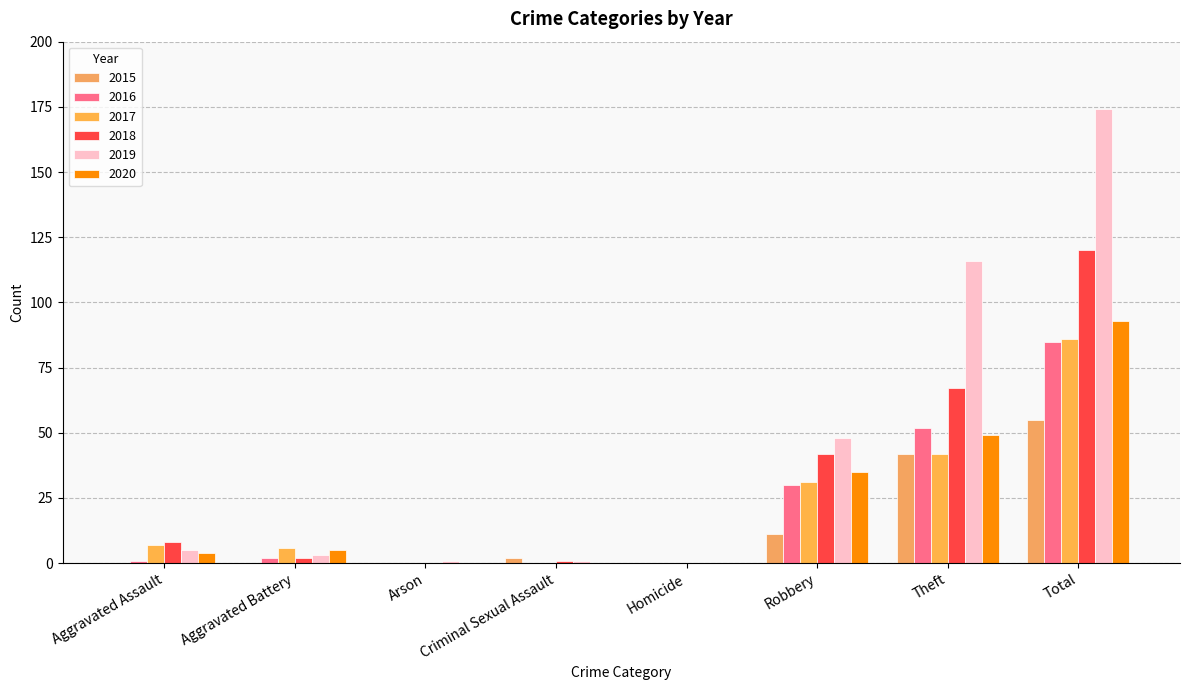

At how many categories does at least one series exceed 48?

2